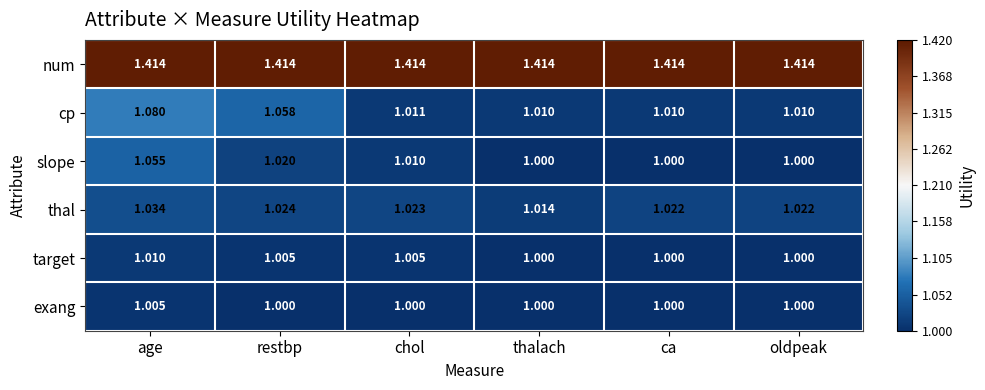

At which label does thal reach its peak?

age